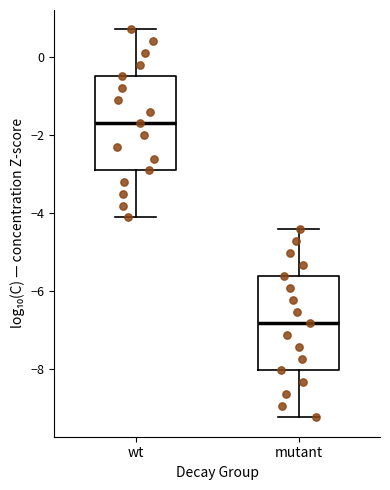

Reading left to right, read every box against the y-axis: the position of its median line, the range the box covers, and the ends of its whiskers. The values are not printed on the chart, so give them approximately, as read against the axis.

wt: median -1.8, box -3.0 to -0.6, whiskers -4.2 to 0.6
mutant: median -6.8, box -8.0 to -5.6, whiskers -9.2 to -4.4